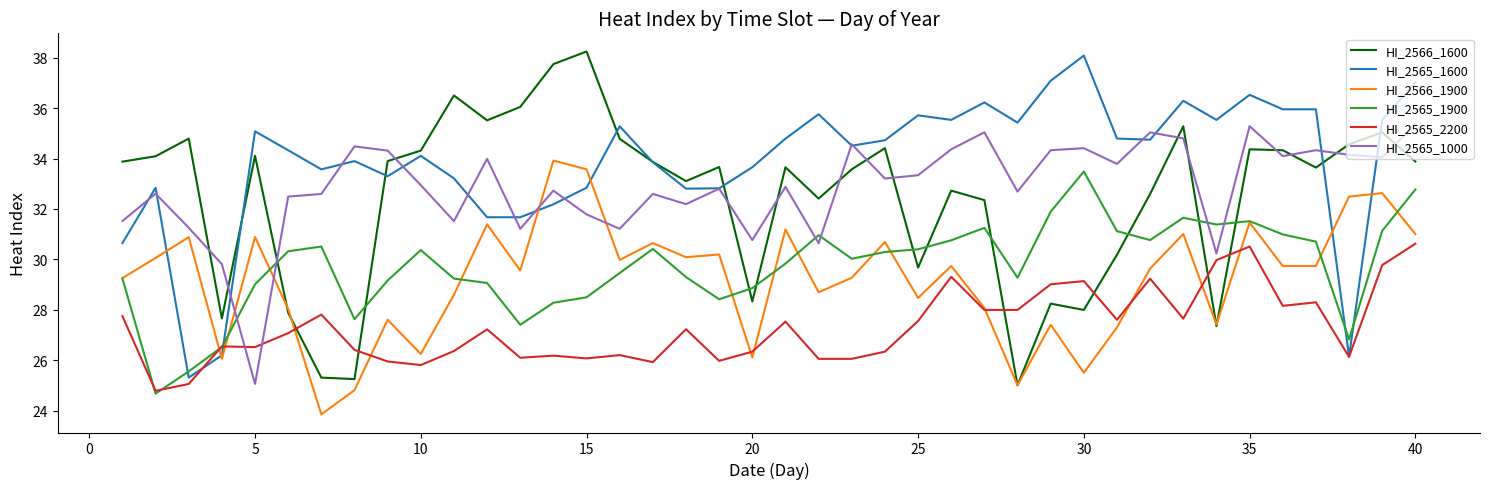

How many intersections are there between HI_2565_1000 and HI_2566_1900?

4